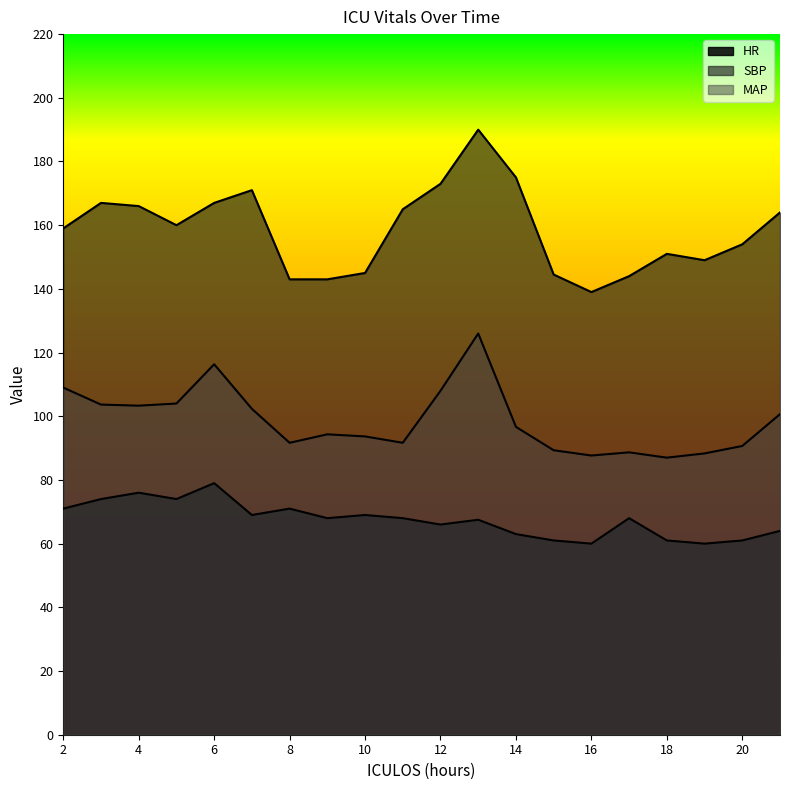

What is the average value of the SBP series?

158.5